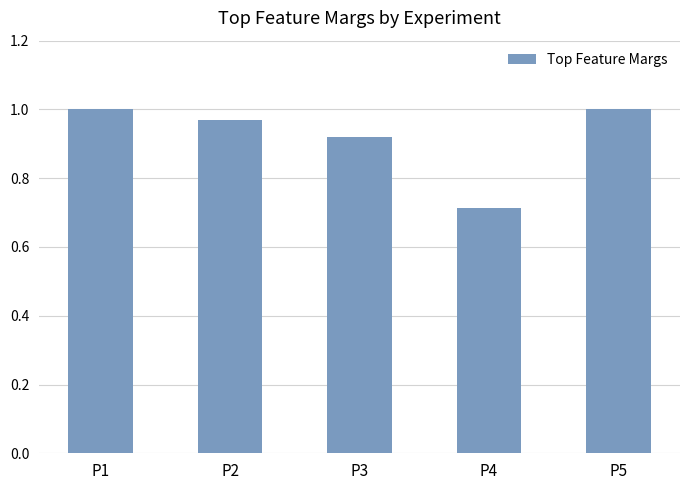

Which label corresponds to the smallest value in the chart?

P4